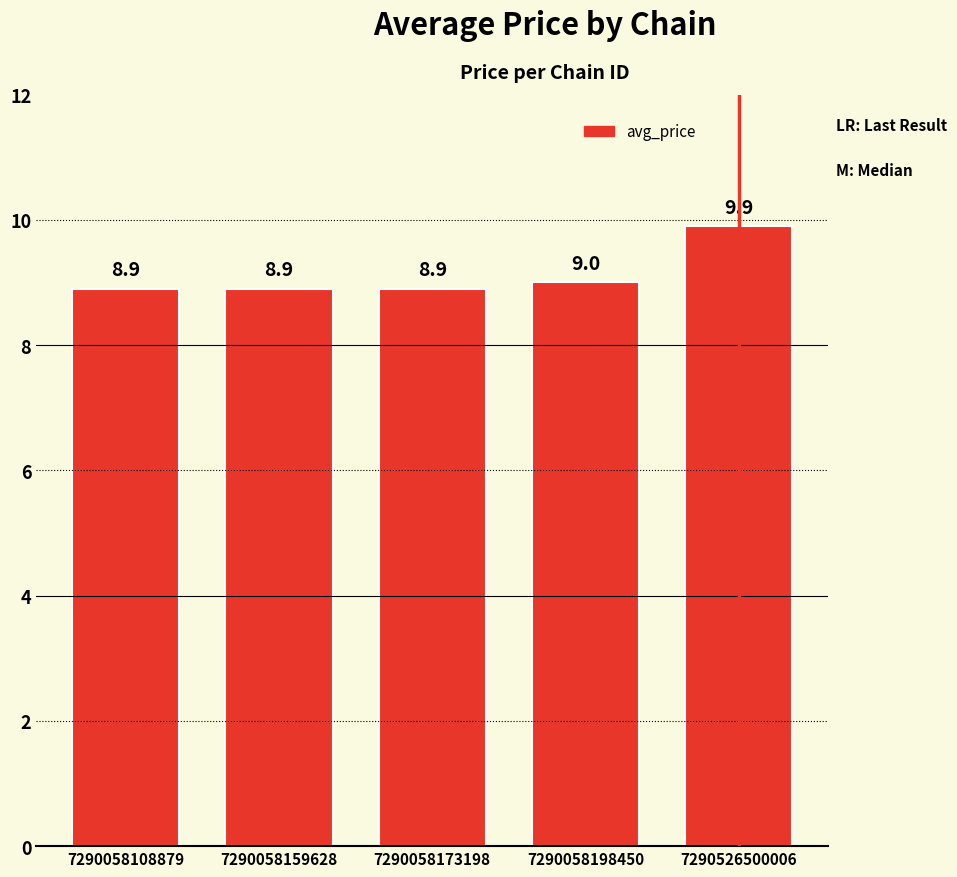

The chart shows a value of 8.9 at 7290058108879. True or false?

True